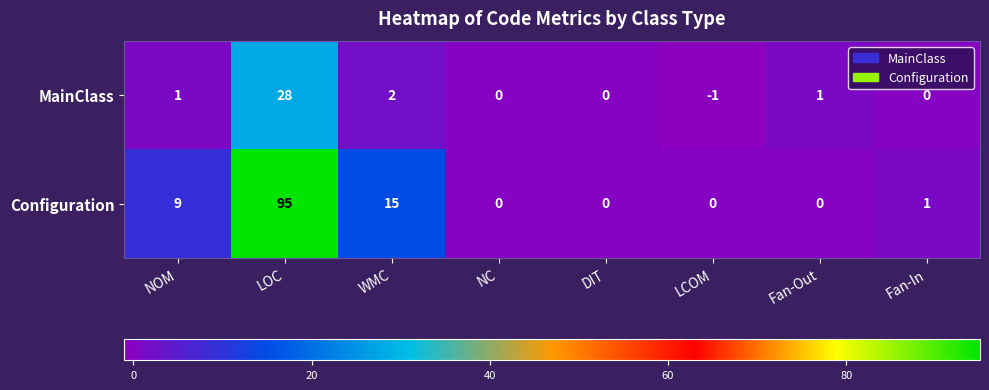

Reading right to left, extract all data points from this chart.

MainClass: 0	1	-1	0	0	2	28	1
Configuration: 1	0	0	0	0	15	95	9